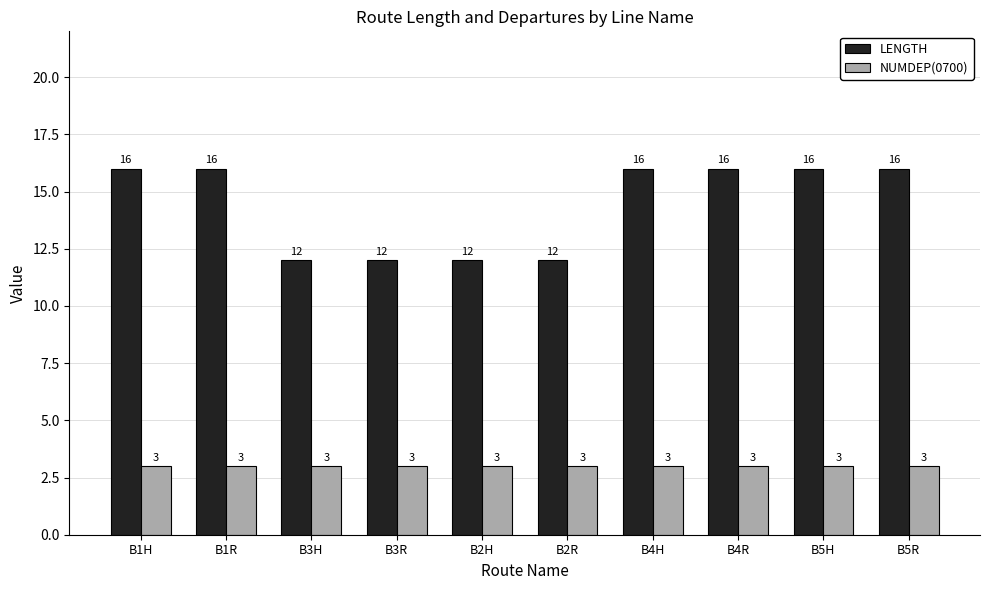

Is the value of NUMDEP(0700) at B2H greater than the value of LENGTH at B5H?

No